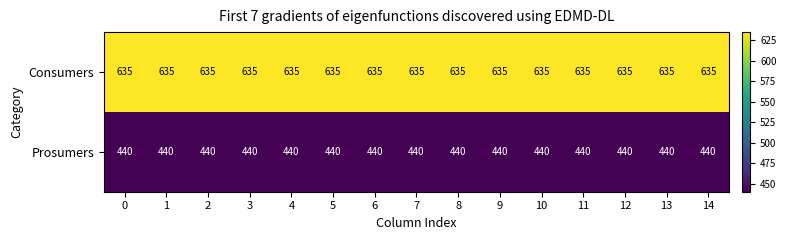

The value of Prosumers at 11 is 440. True or false?

True